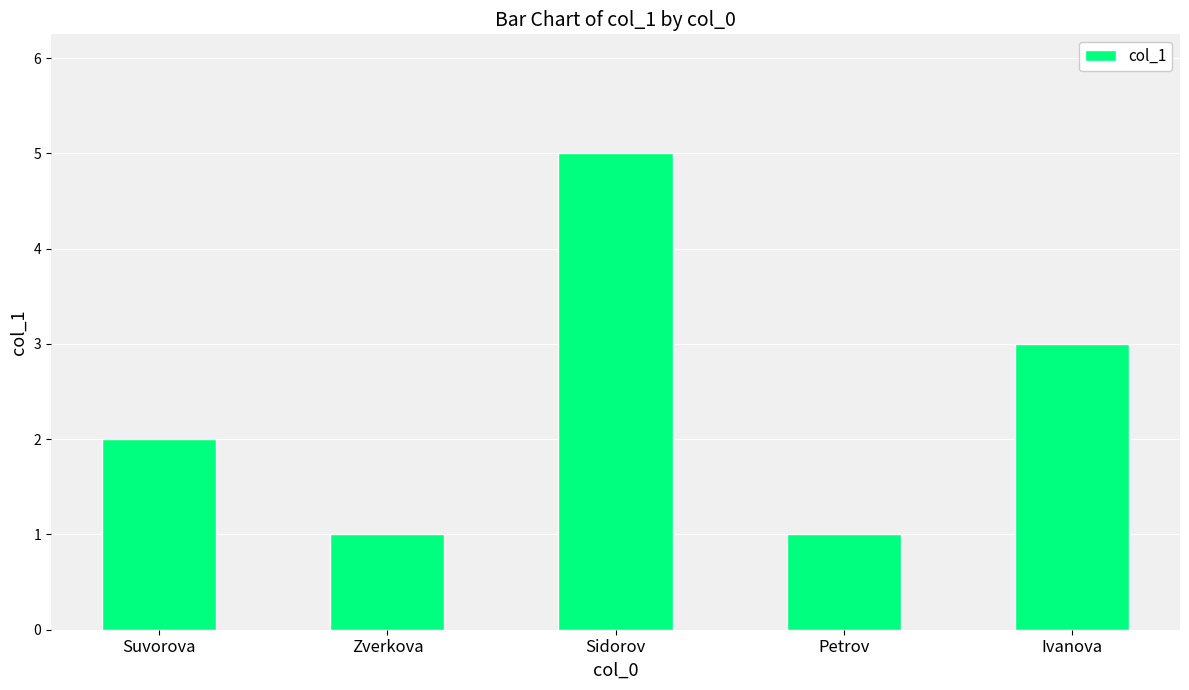

The value at Suvorova is 2. True or false?

True